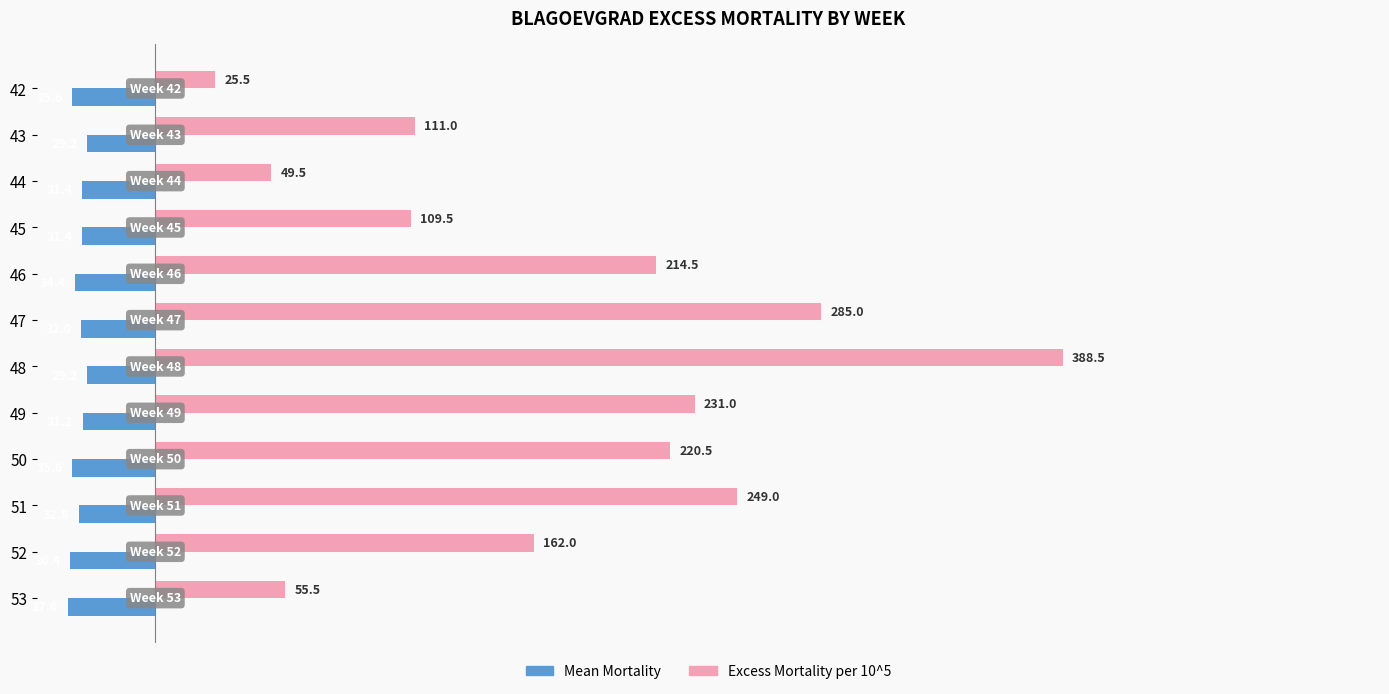

What is the sum of the Excess Mortality per 10^5 values at 52 and 42?

187.5